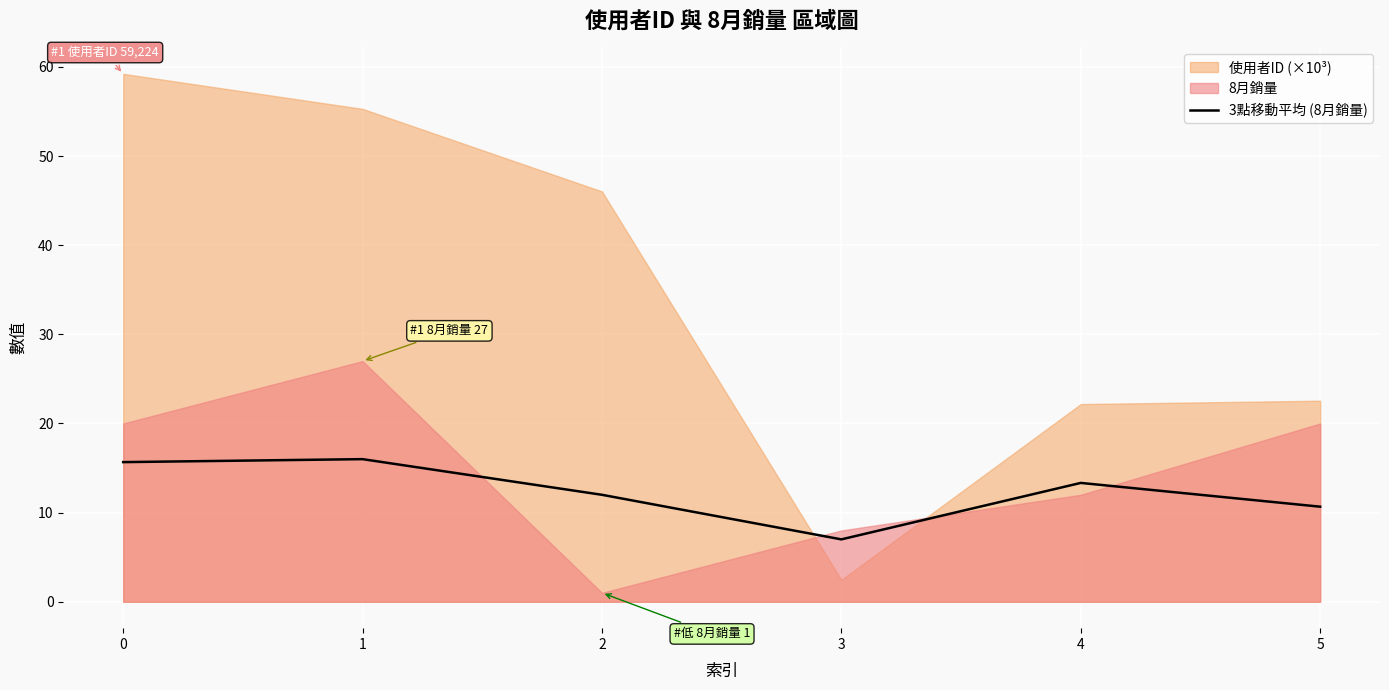

Which category has the lowest value in the 3點移動平均 (8月銷量) series?

3